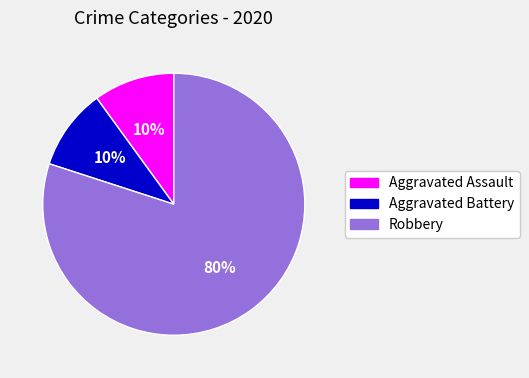

True or false: Aggravated Assault accounts for 10% of the total.

True